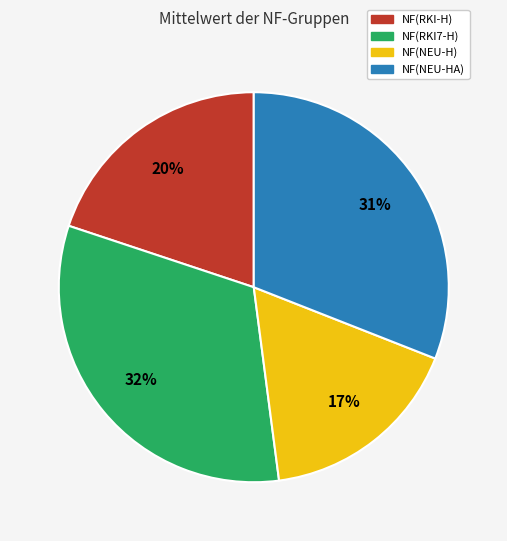

Does NF(RKI-H) account for over 50% of the chart?

No